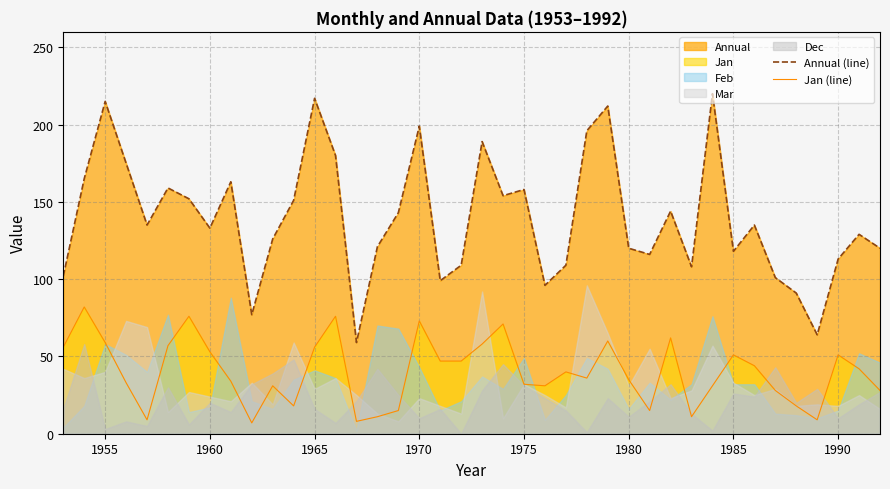

True or false: Jan (line) has a value of 51 at 1985.

True